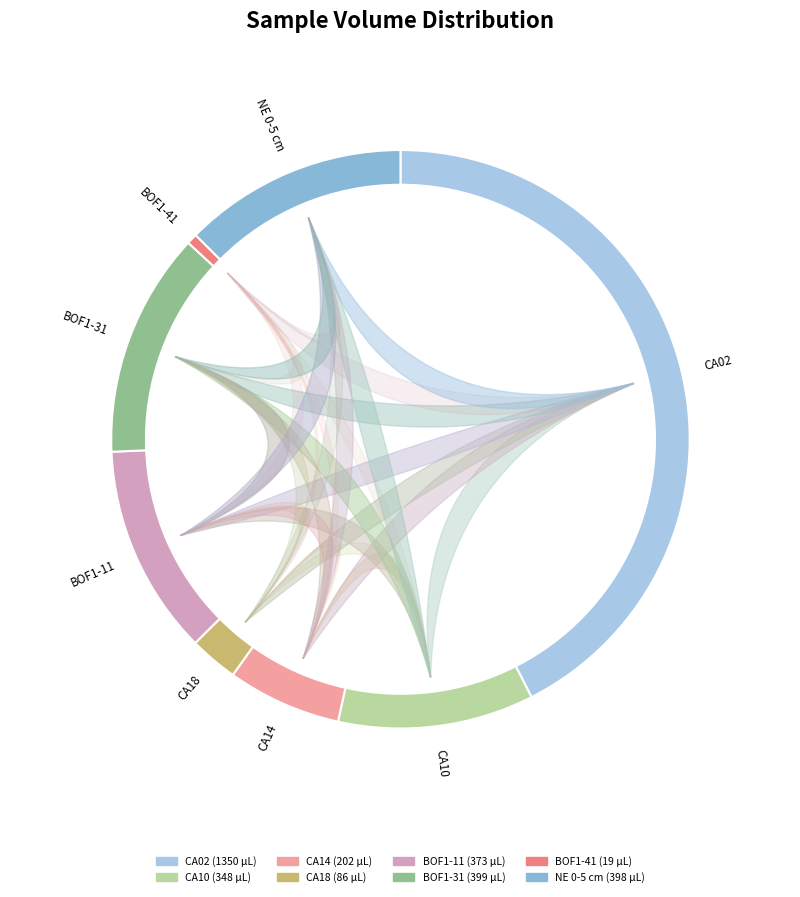

Which category has the biggest portion of the pie?

CA02